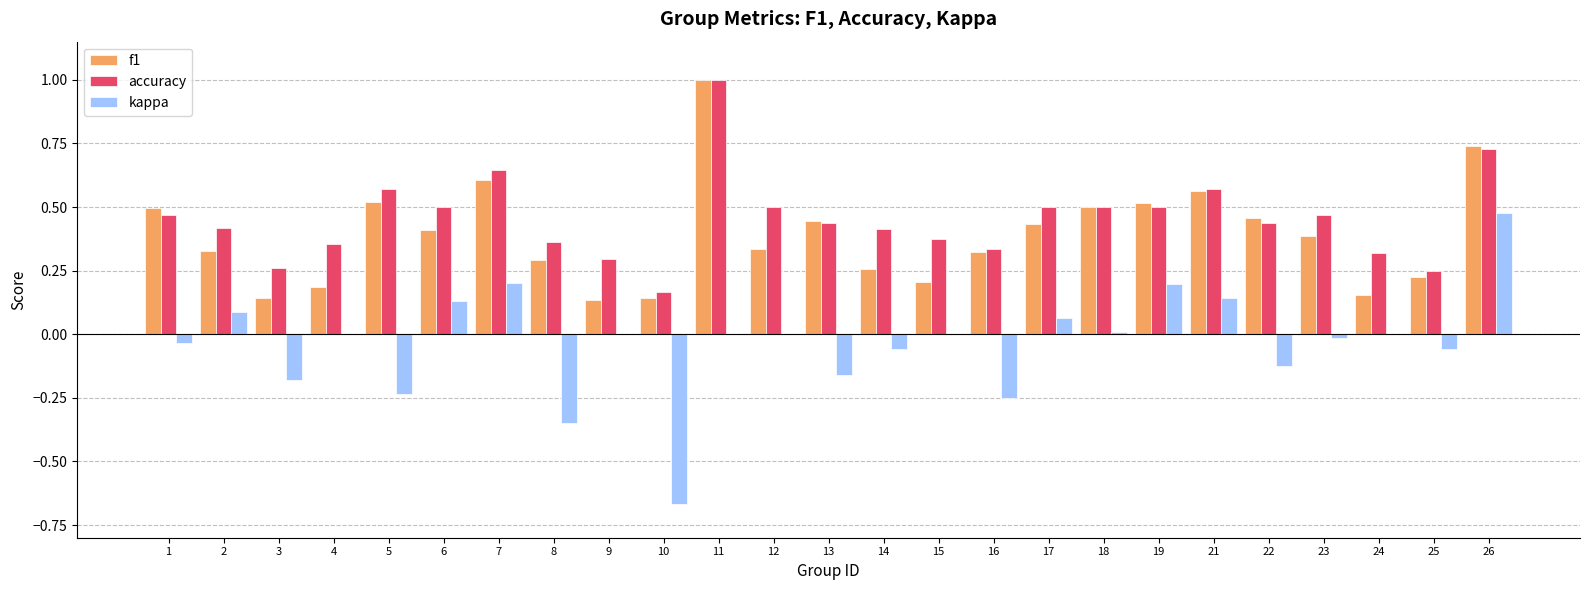

Between 5 and 21, which series saw the biggest shift?

kappa